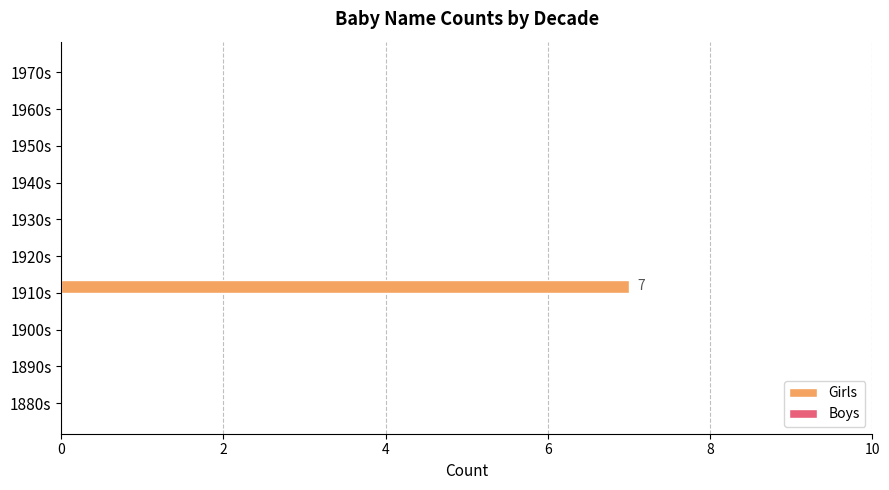

Reading bottom to top, extract all data points from this chart.

1880s=0	1890s=0	1900s=0	1910s=7	1920s=0	1930s=0	1940s=0	1950s=0	1960s=0	1970s=0